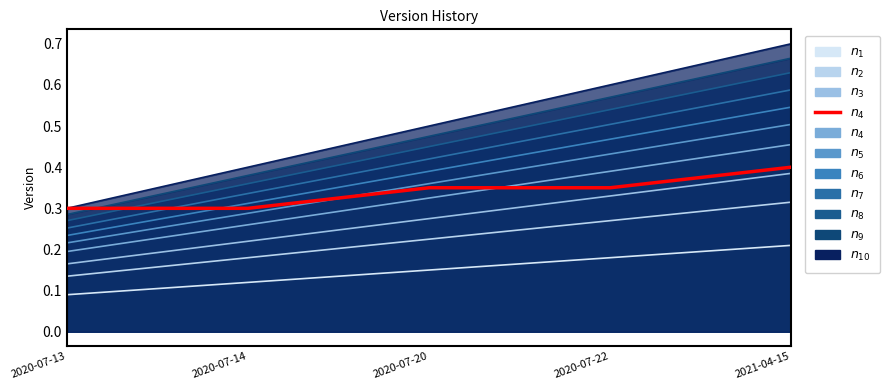

Between 2020-07-14 and 2020-07-13, which is larger?

2020-07-14